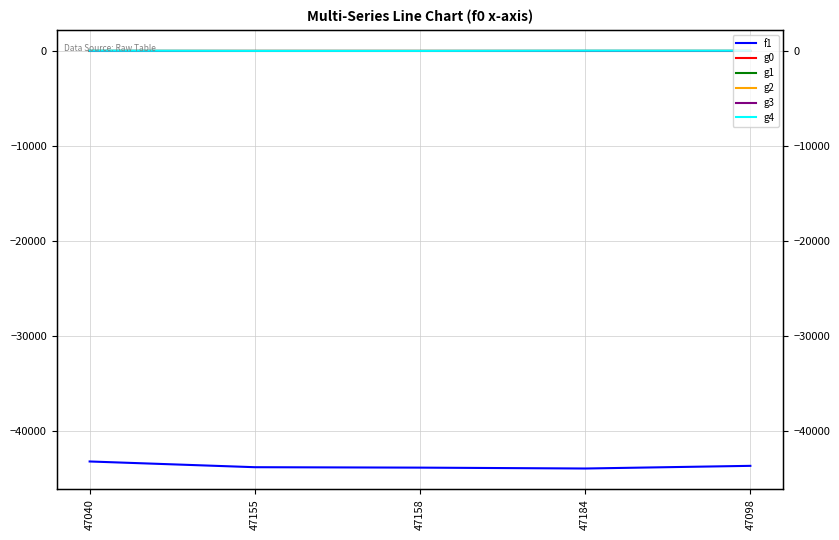

Reading left to right, extract all data points from this chart.

f1: 47040=-43252.0	47155=-43855.0	47158=-43900.0	47184=-43993.0	47098=-43712.0
g0: 47040=5.0	47155=4.7	47158=4.7	47184=4.7	47098=4.7
g1: 47040=4.5	47155=4.2	47158=4.5	47184=4.2	47098=4.2
g2: 47040=0.8	47155=1.2	47158=0.8	47184=1.2	47098=1.2
g3: 47040=1.2	47155=1.2	47158=1.2	47184=1.2	47098=1.2
g4: 47040=36.4	47155=11.0	47158=9.4	47184=33.7	47098=32.5